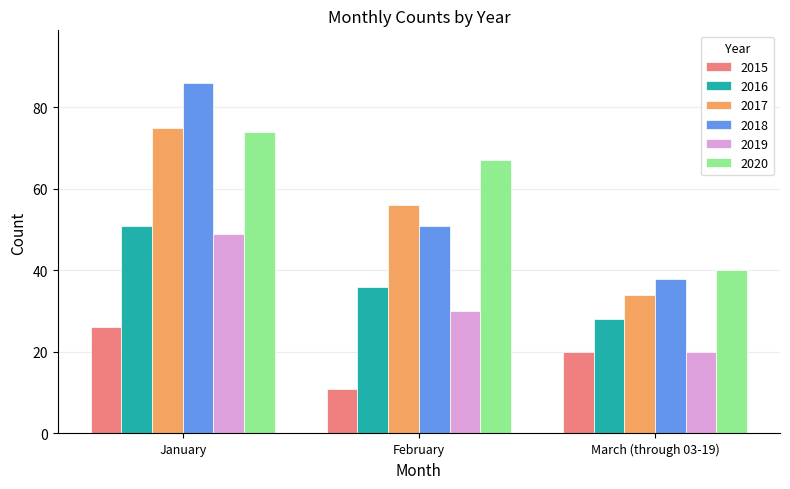

Between January and March (through 03-19), which series saw the biggest shift?

2018